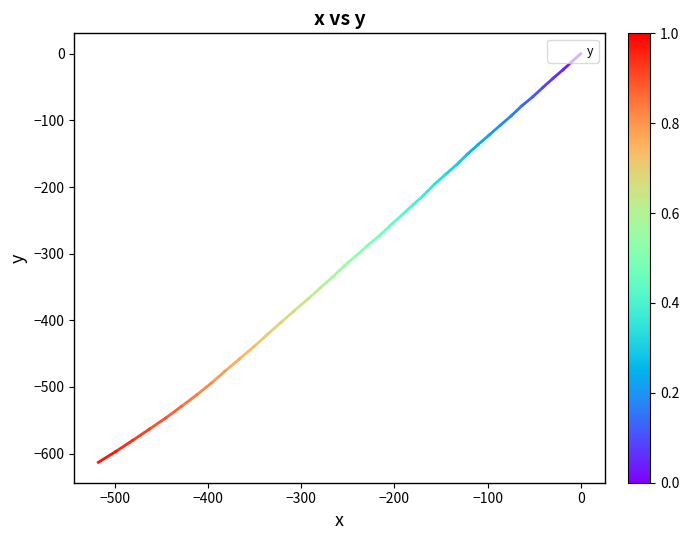

True or false: the data has more than 2 interior local peaks.

False